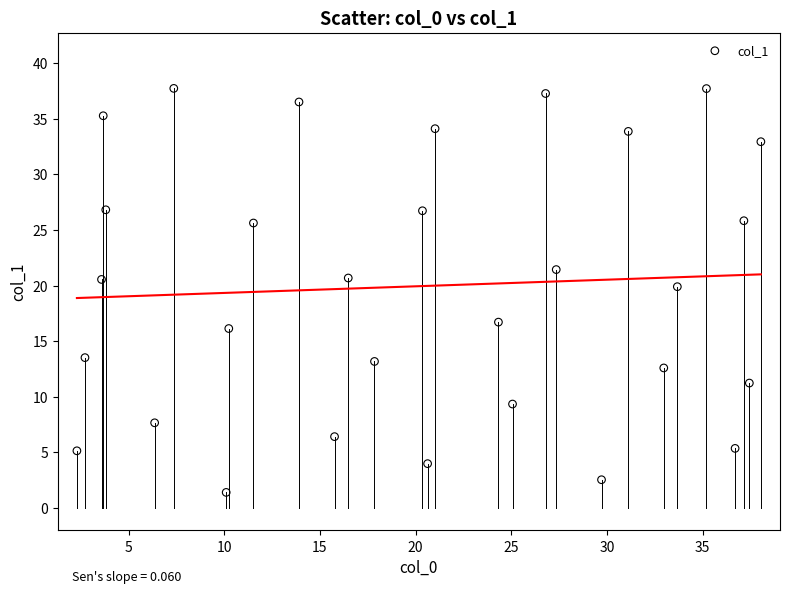

What Y value in the scatter plot is closest to 19?

19.9